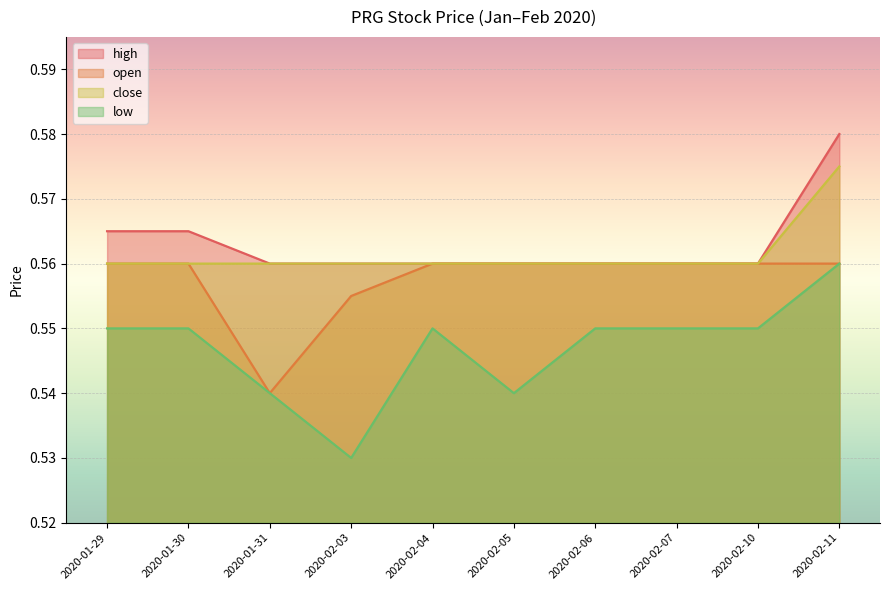

What is the approximate value of close at 2020-02-05?

0.6